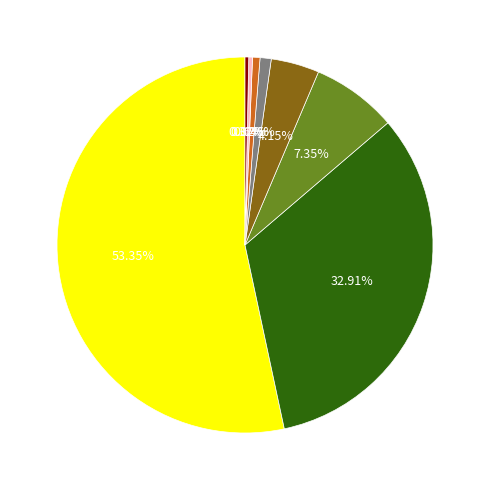

Is there any slice that represents more than half of the pie?

Yes